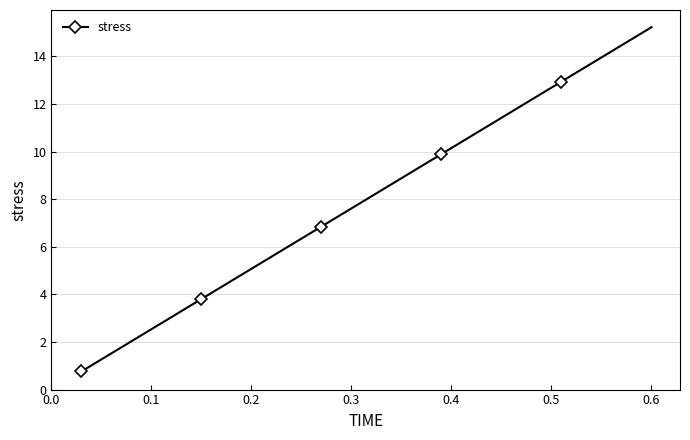

What is the value of the 13th point from the left?

9.9